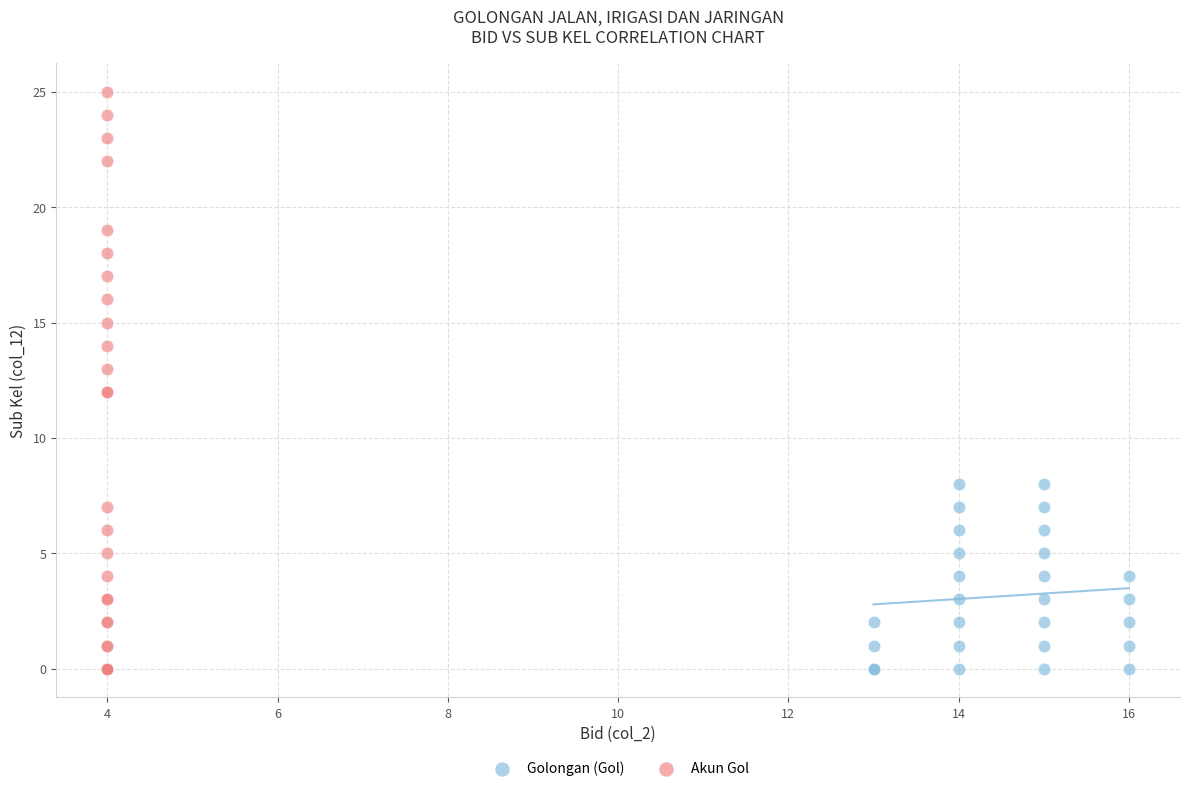

Which series contains the highest Y value?

Akun Gol